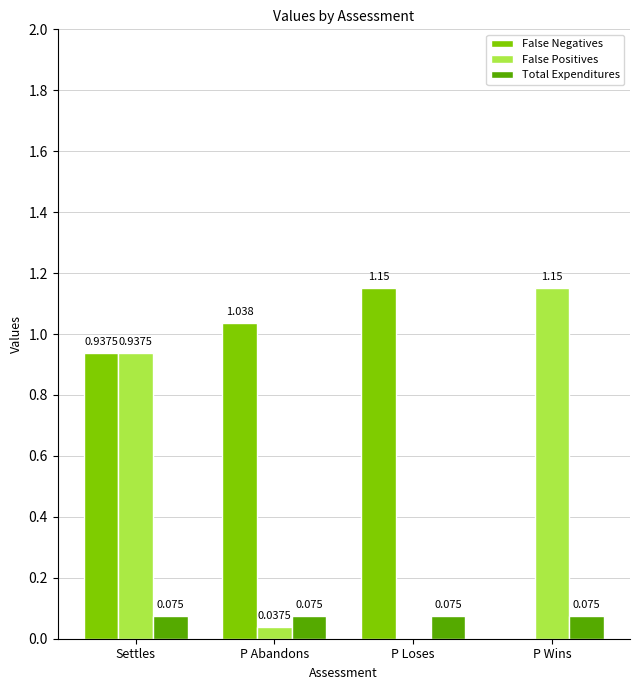

Which series has the largest total across all categories?

False Negatives